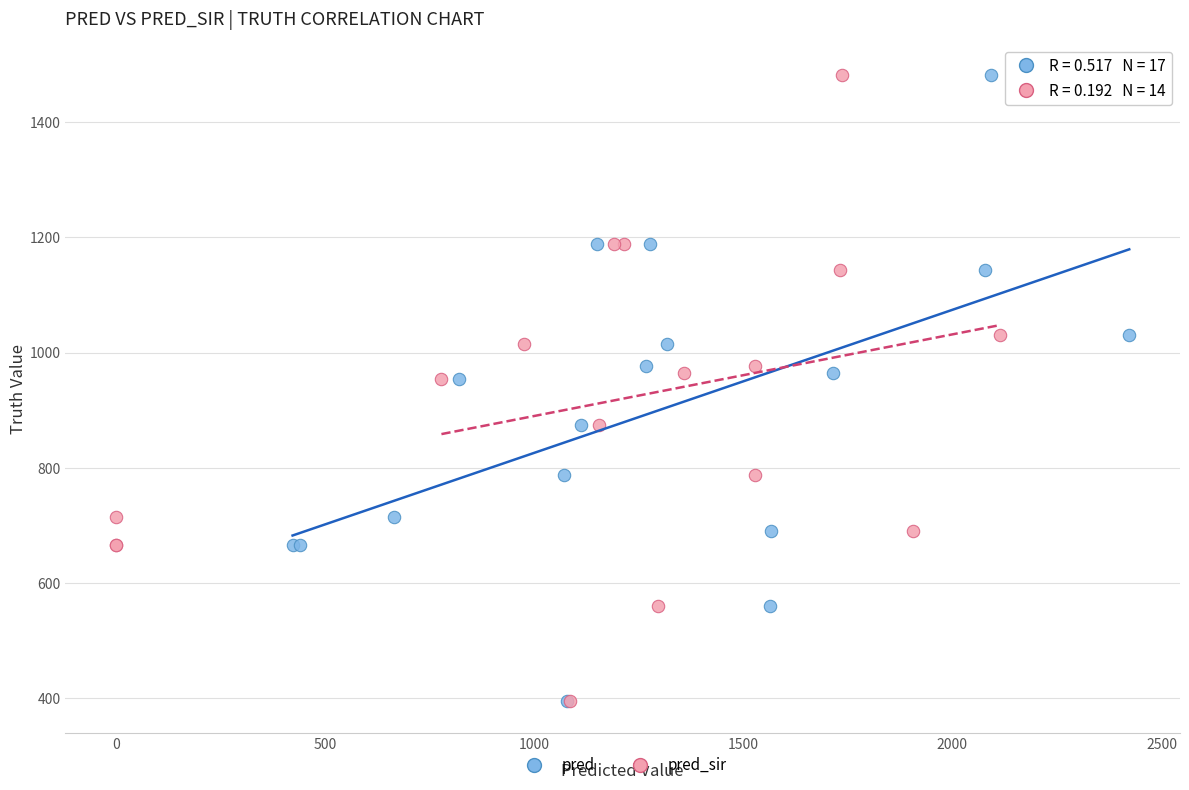

What are all the series names shown in the legend?

pred, pred_sir